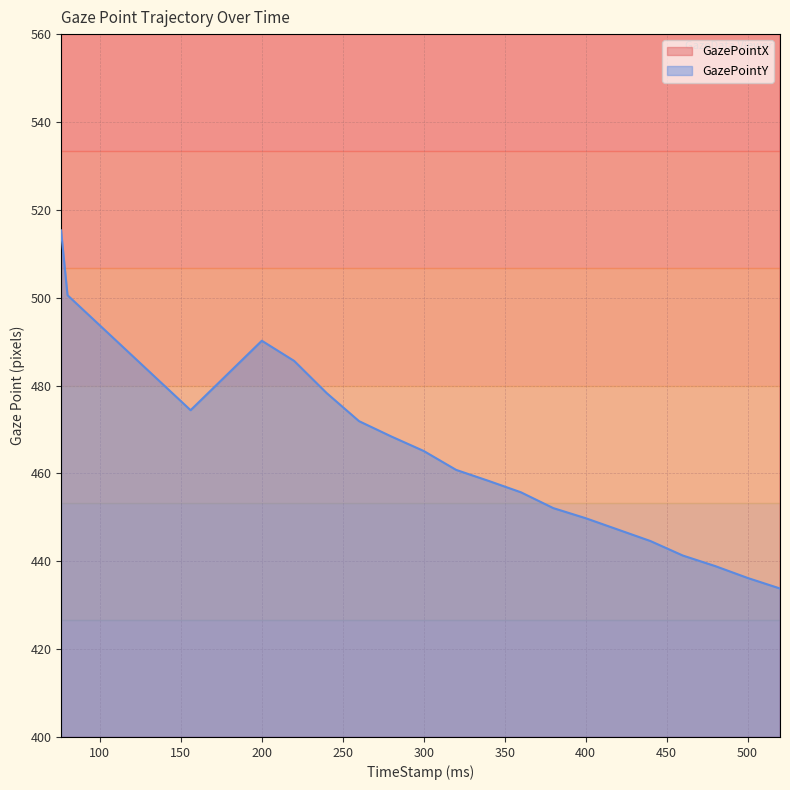

What is the sum of all GazePointY values?

9268.5